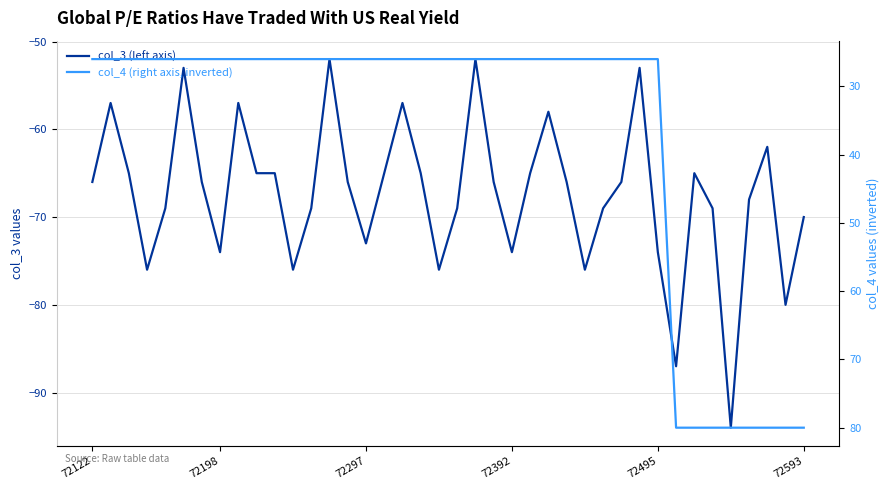

Count the number of data series in this chart.

2